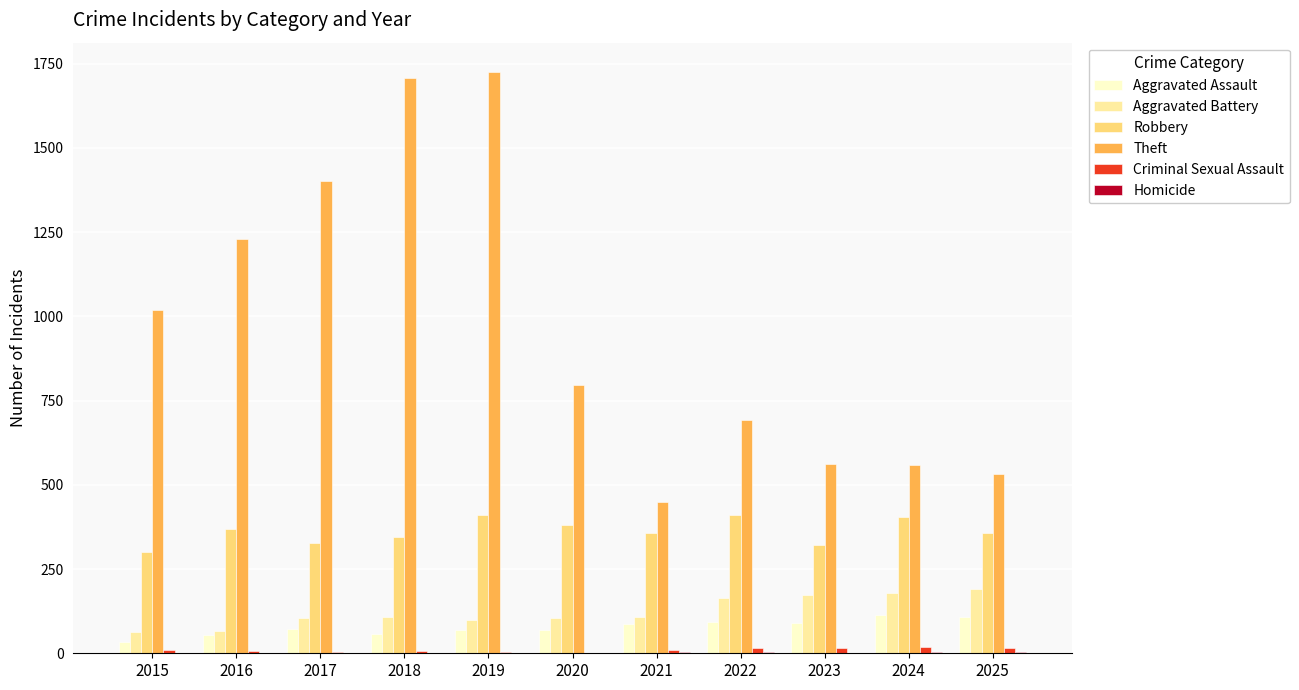

How many categories are shown in the chart?

11